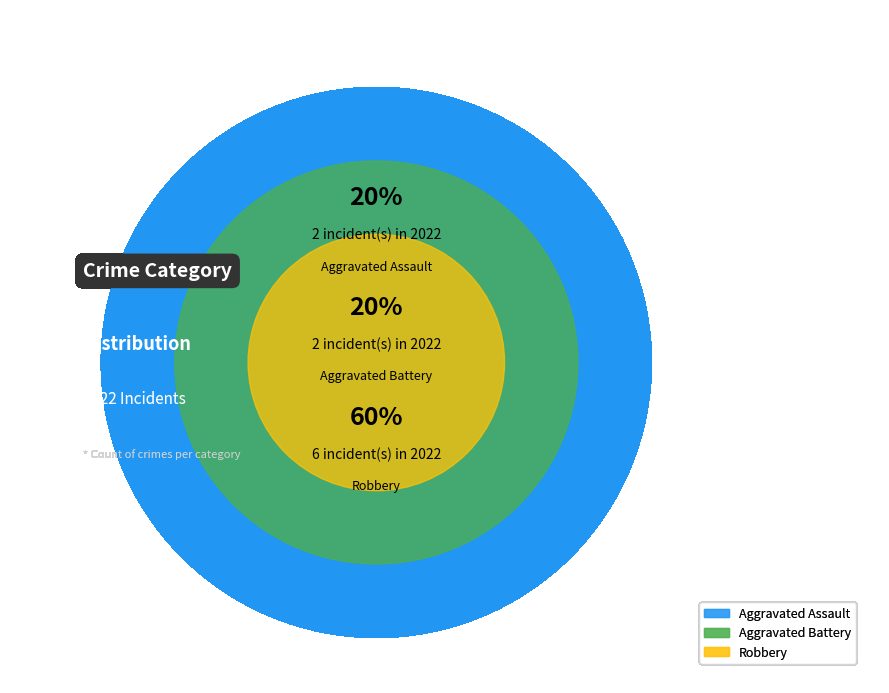

What percentage do Robbery and Aggravated Assault together represent?

80.0%